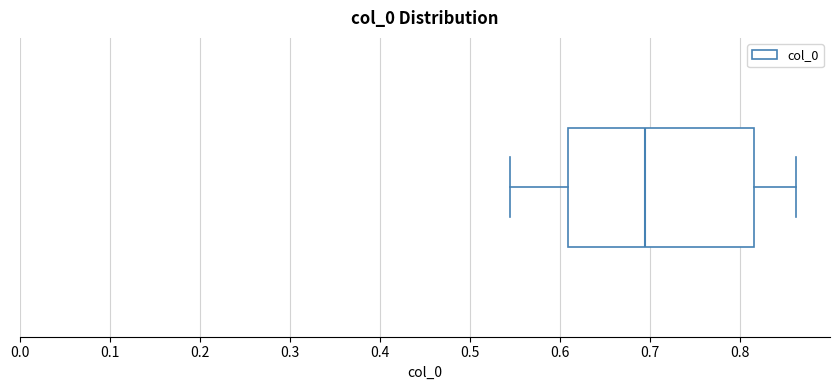

Read this box plot against the x-axis: the position of the median line, the range covered by the box, and the ends of both whiskers. The values are not printed on the chart, so give them approximately, as read against the axis.

median 0.69, box 0.61 to 0.82, whiskers 0.54 to 0.86